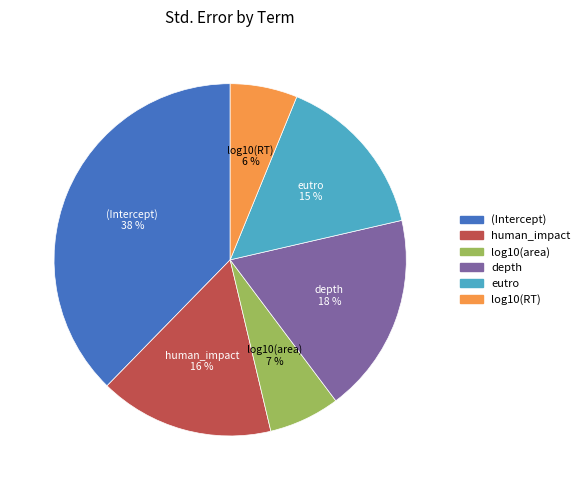

True or false: eutro accounts for 15% of the total.

True